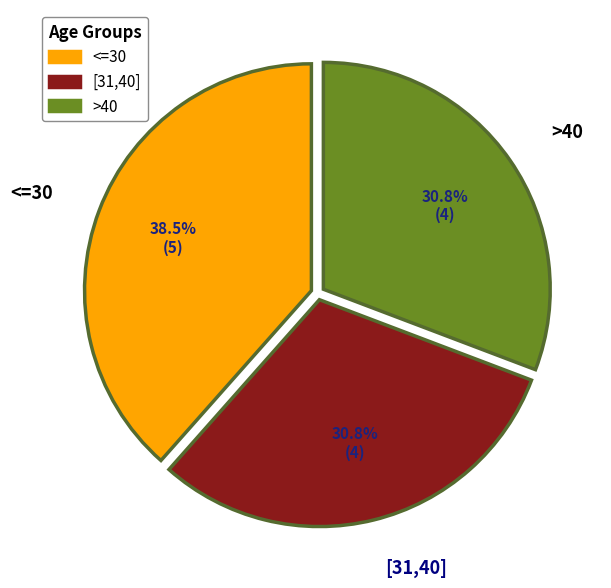

True or false: <=30 accounts for 45% of the total.

False